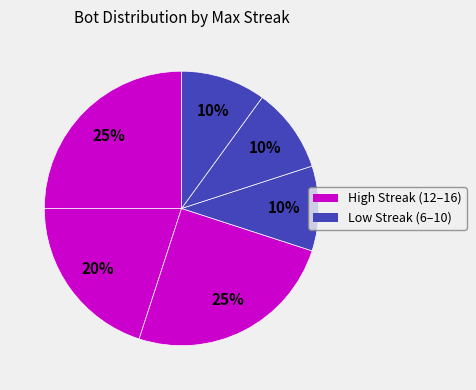

Count the number of slices in the pie.

6